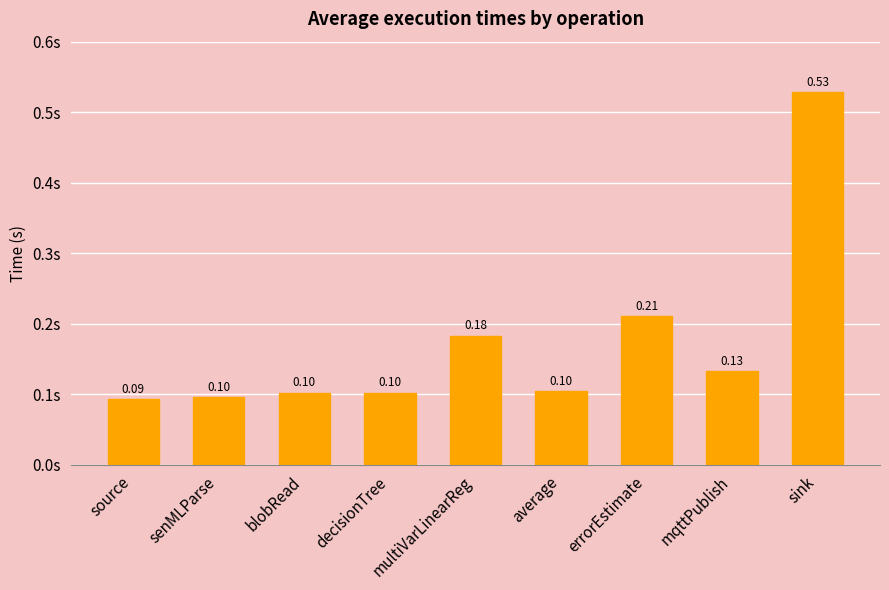

Which has a higher value, mqttPublish or multiVarLinearReg?

multiVarLinearReg